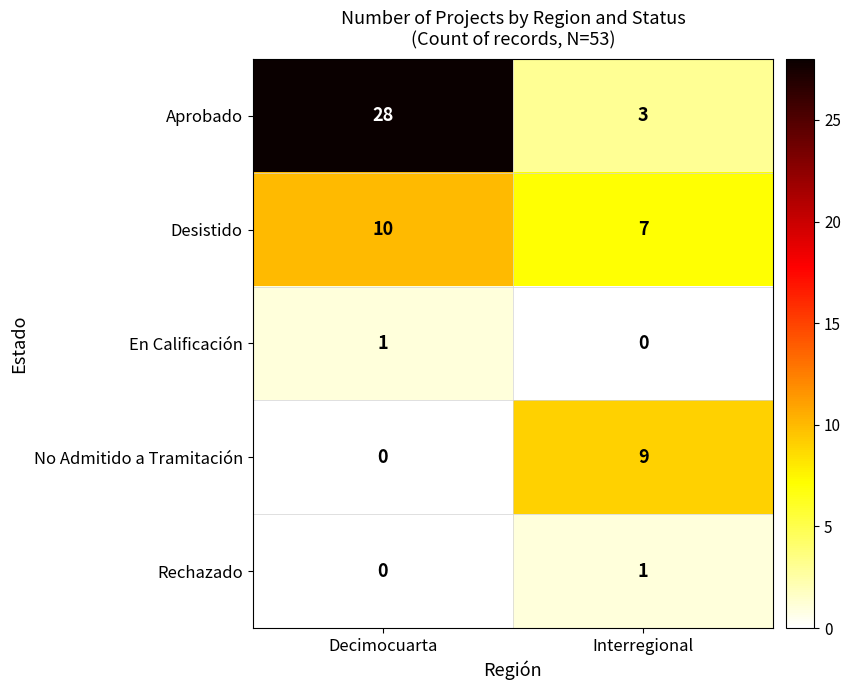

Reading right to left, transcribe all the data shown in this chart.

Aprobado: 3	28
Desistido: 7	10
En Calificación: 0	1
No Admitido a Tramitación: 9	0
Rechazado: 1	0